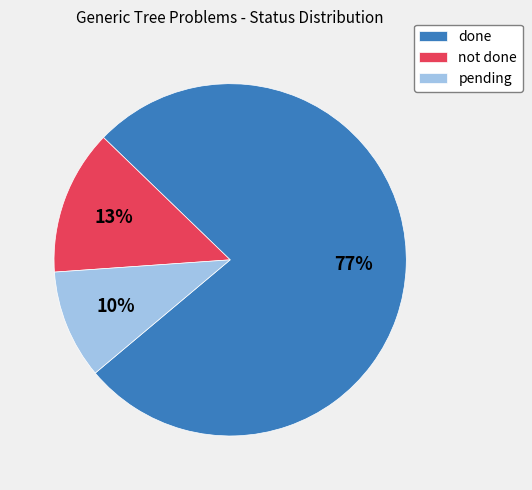

How many slices are in this pie chart?

3